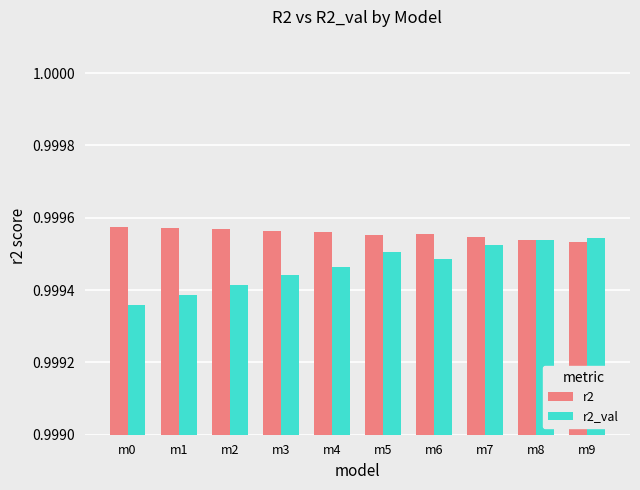

How many bars are there in each group?

2